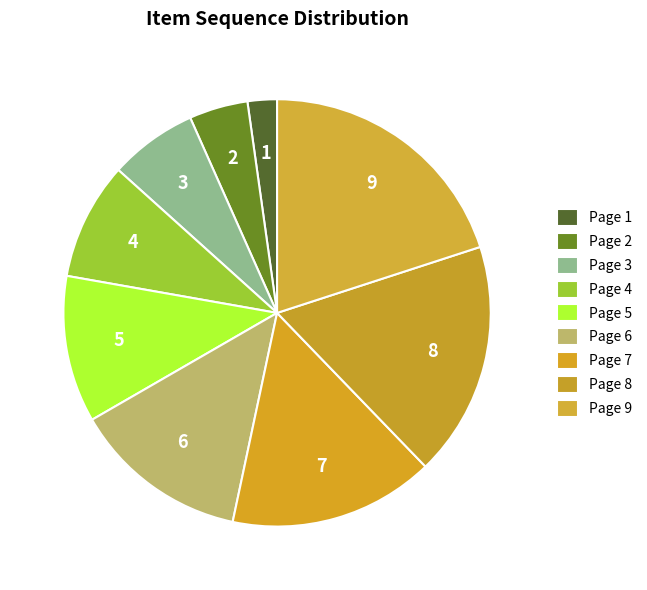

How many slices are in this pie chart?

9